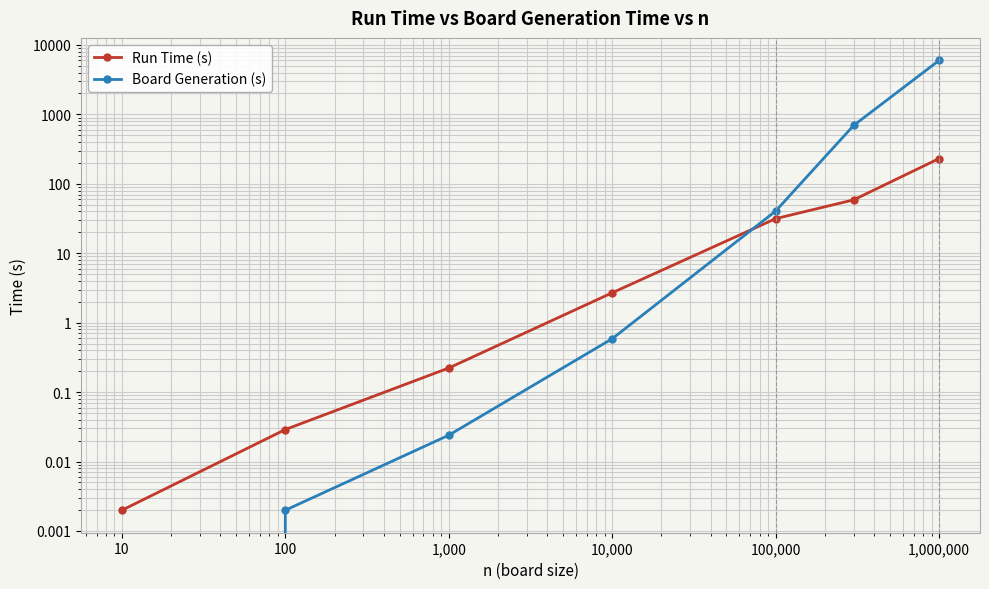

What position from the left is 10?

3